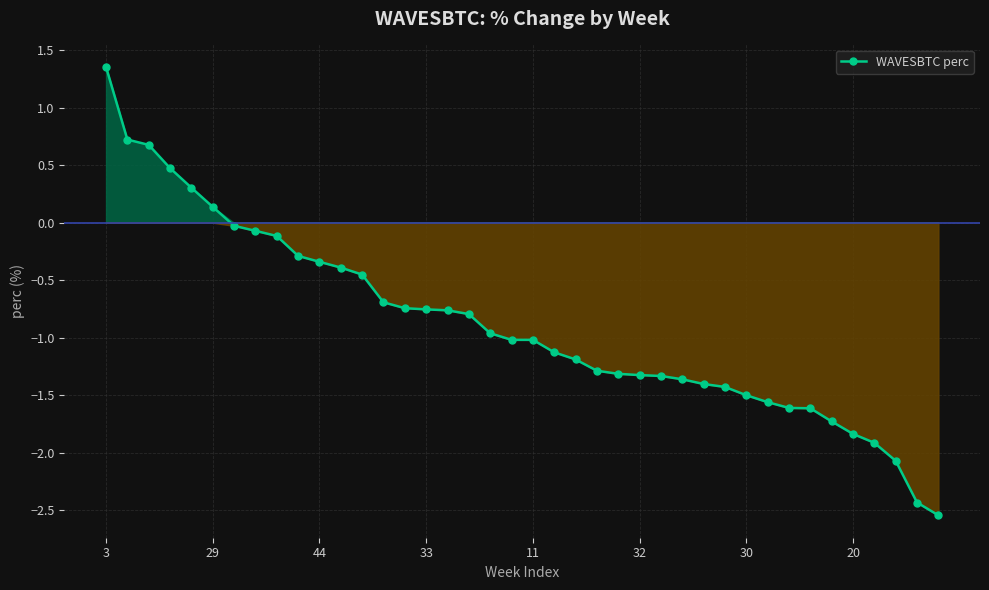

What is the value of the 12th point from the left?

-0.4